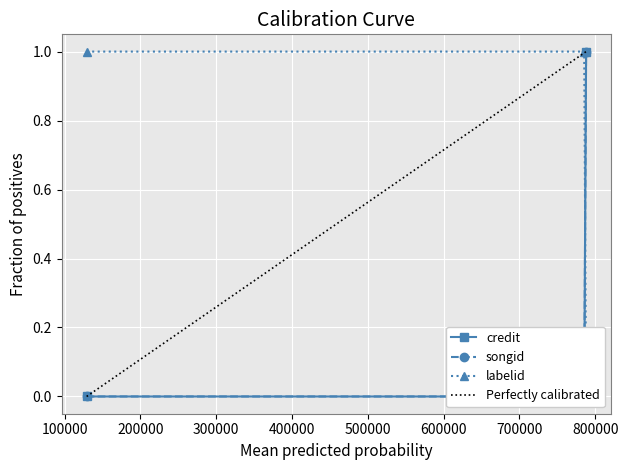

What is the approximate value of songid at 787993?

1